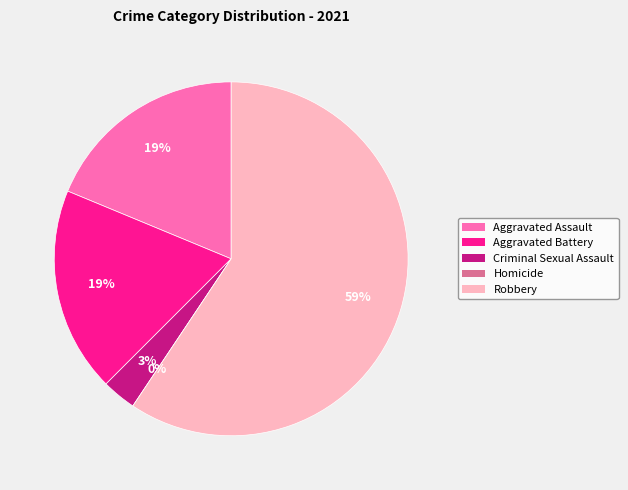

What is the majority slice?

Robbery